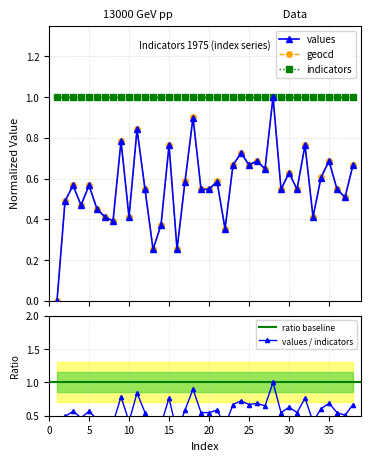

Between 6 and 1, which is larger?

6